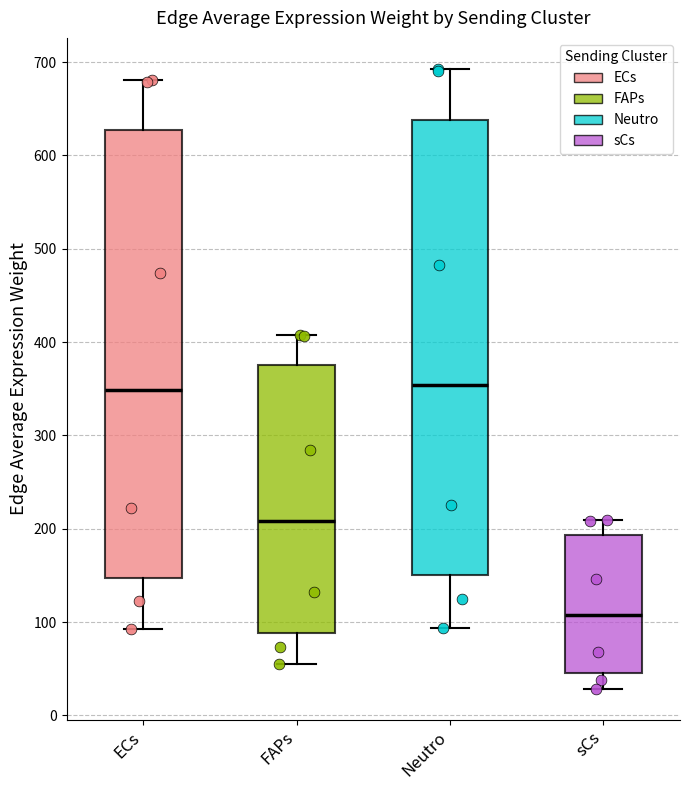

Where is the lower edge of the box for Neutro on the y-axis? The values are not printed on the chart, so give them approximately, as read against the axis.

150